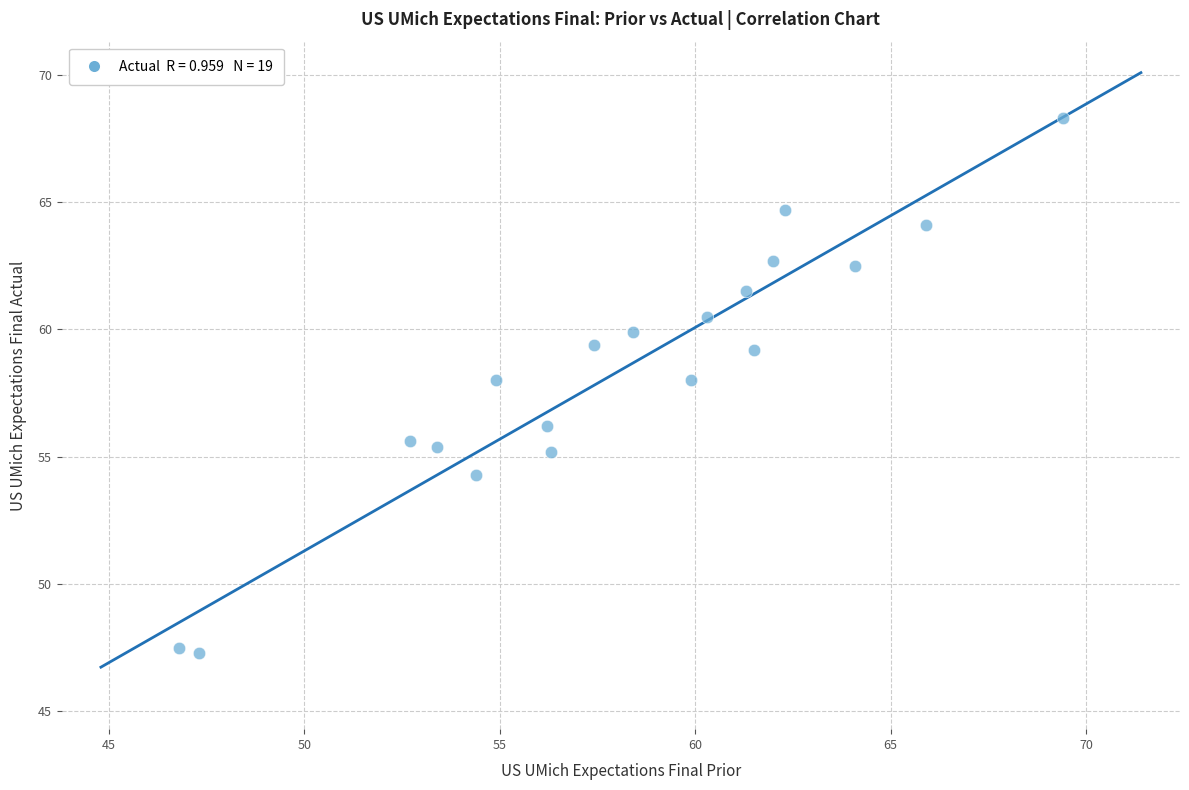

What is the range of X values (max minus min)?

22.6